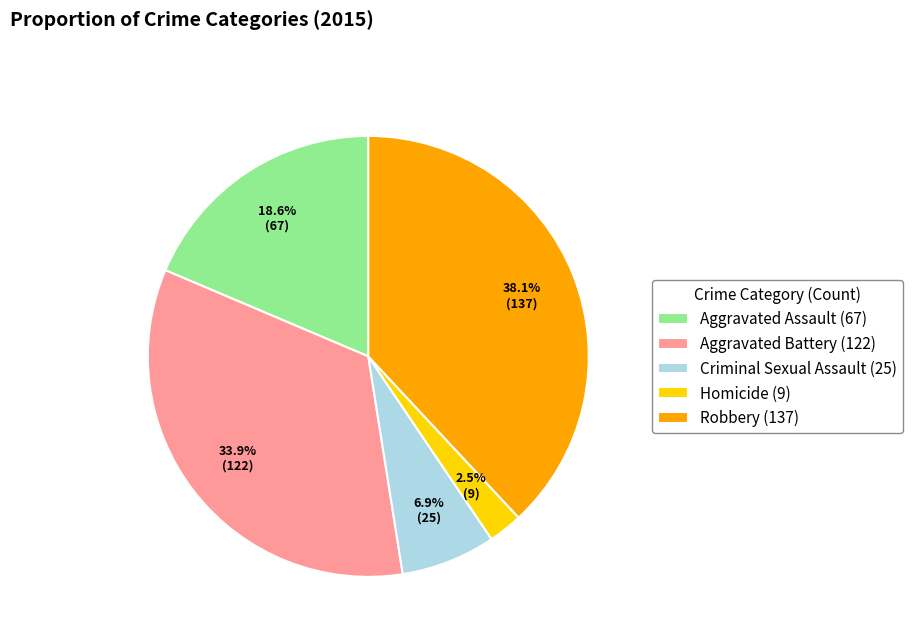

True or false: Homicide accounts for 15% of the total.

False